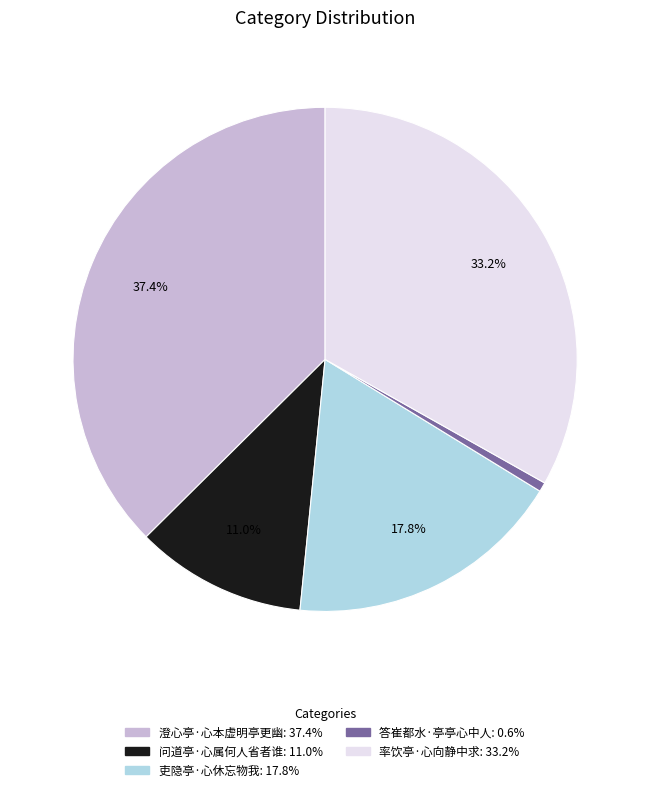

Which slice is the largest?

澄心亭·心本虚明亭更幽